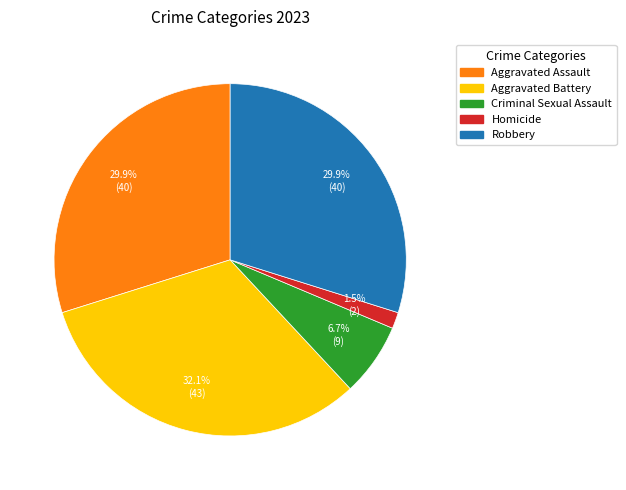

Between Criminal Sexual Assault and Aggravated Assault, which is larger?

Aggravated Assault